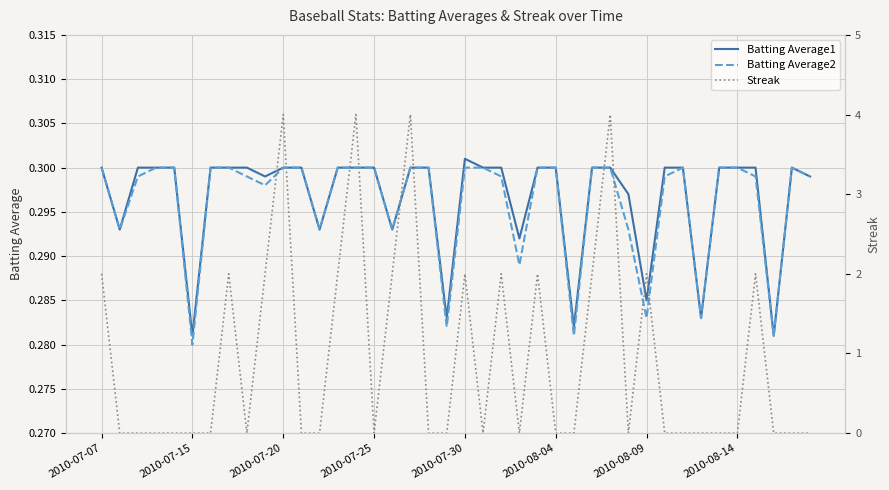

What are all the series names shown in the legend?

Batting Average1, Batting Average2, Streak